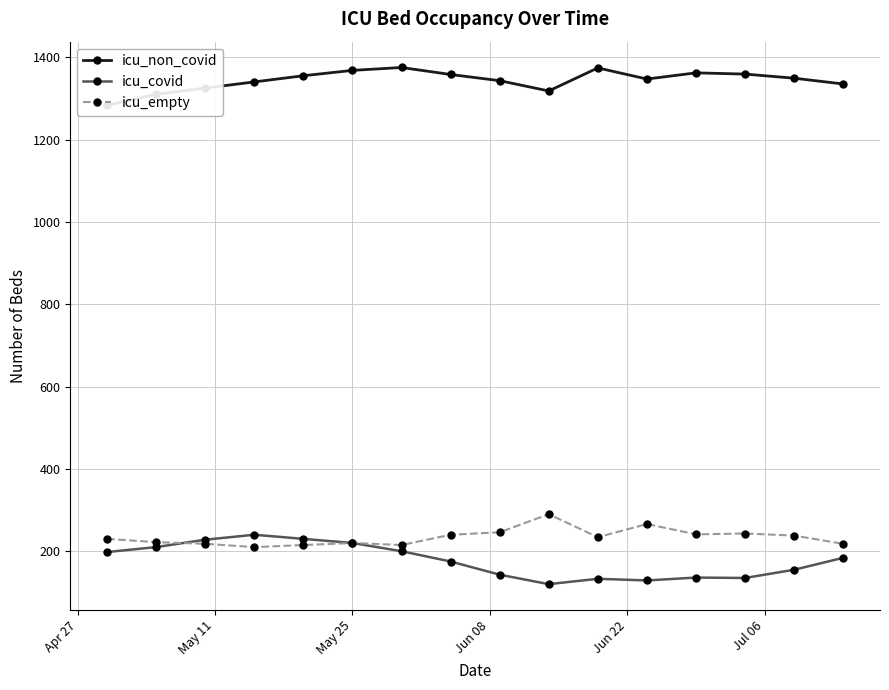

True or false: icu_non_covid and icu_covid intersect in this chart.

False